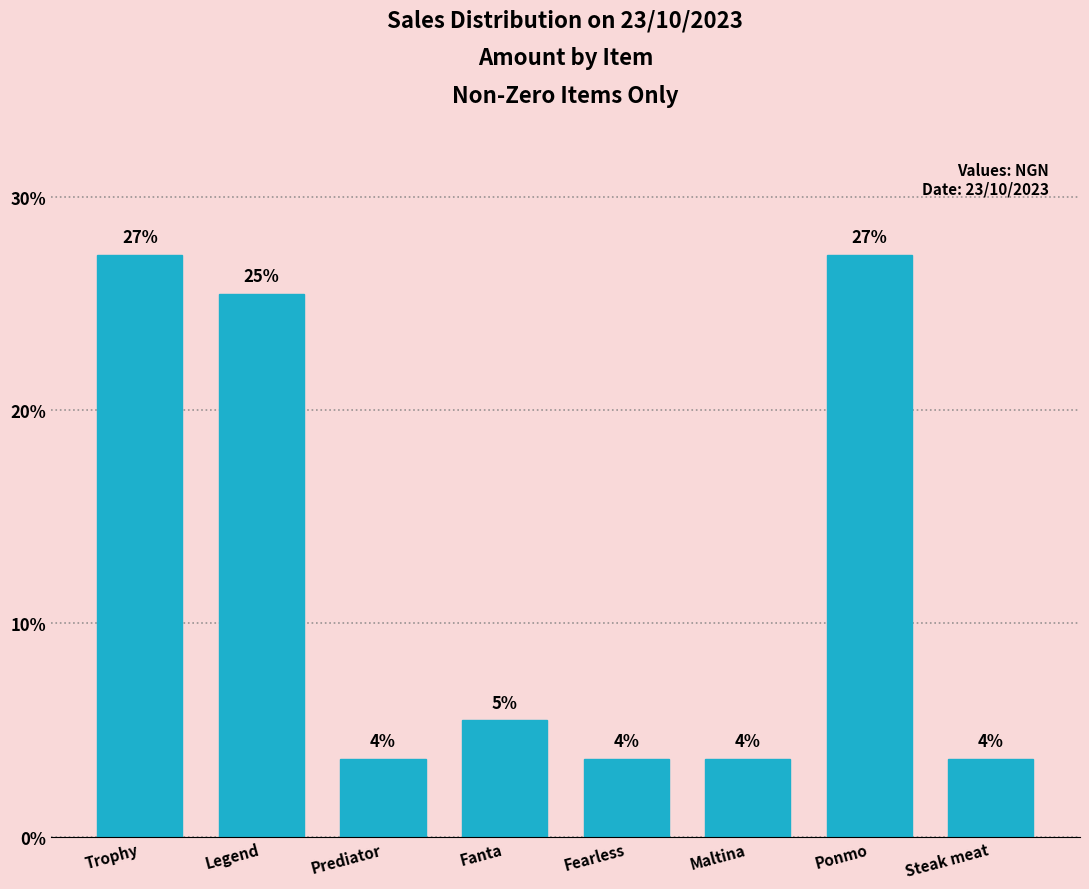

Are the bars horizontal?

No